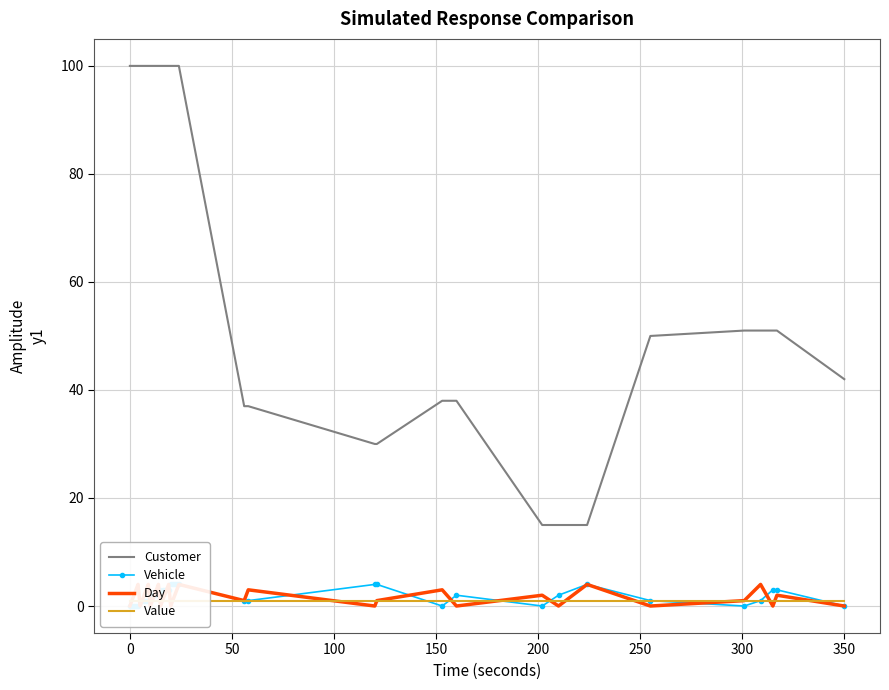

What is the average value of the Customer series?

76